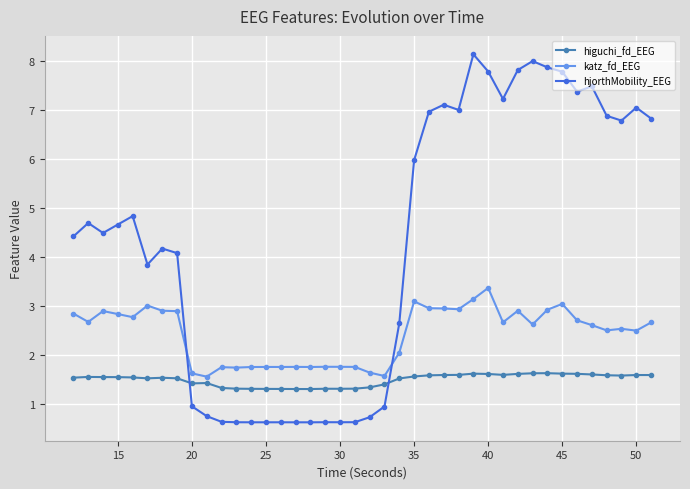

What is the sum of all hjorthMobility_EEG values?

171.6